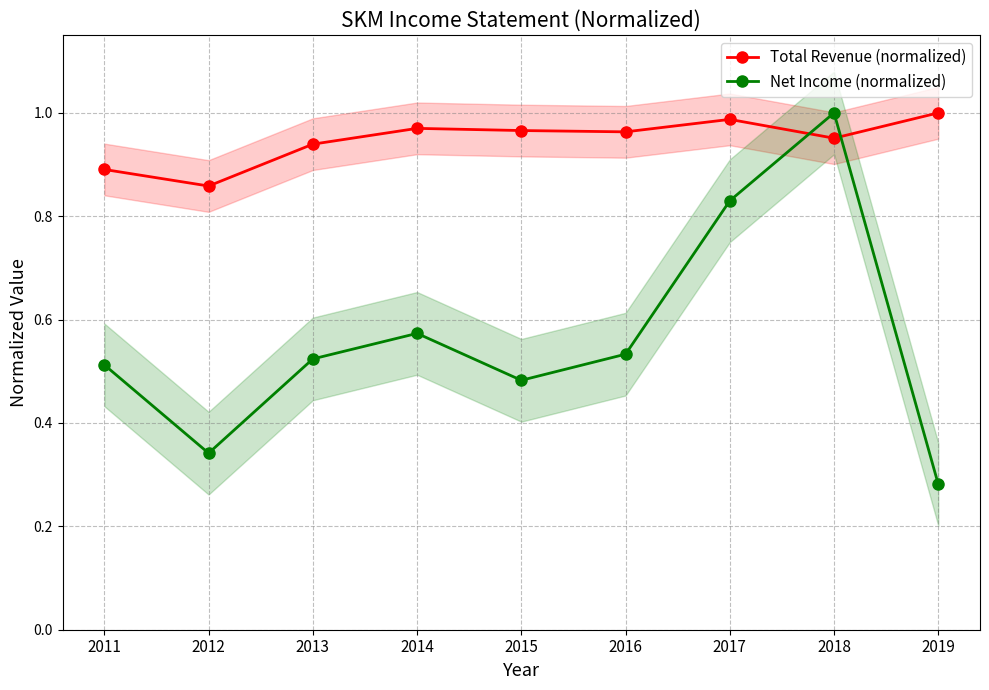

What are all the series names shown in the legend?

Total Revenue (normalized), Net Income (normalized)